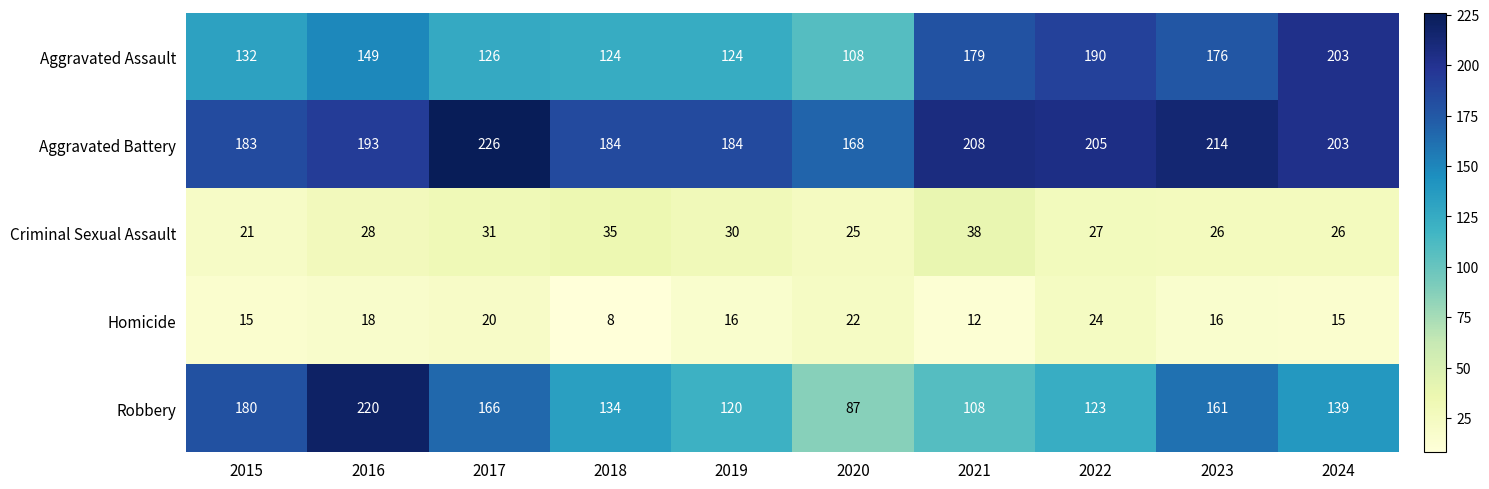

The value of Robbery at 2017 is 46. True or false?

False